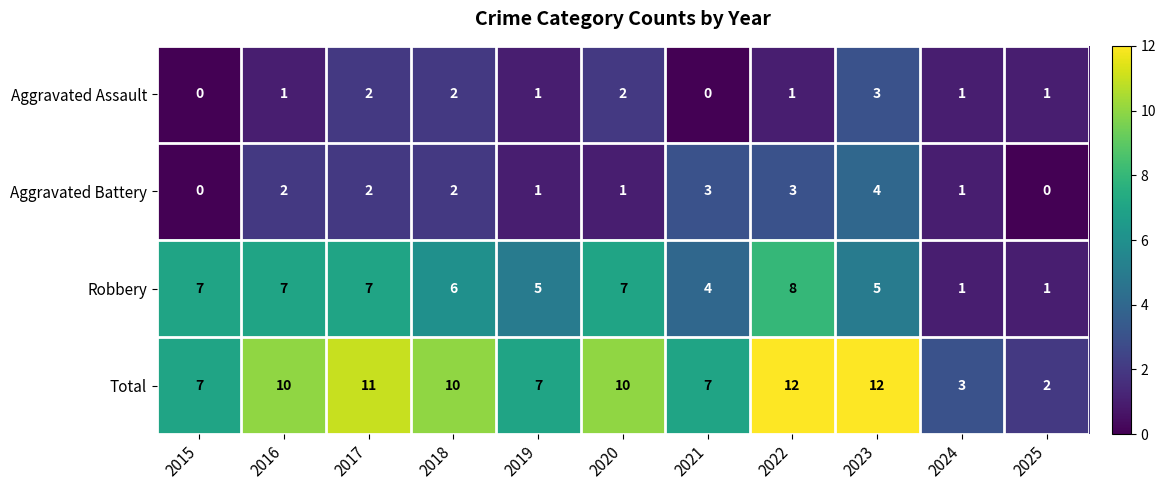

What is the difference between the Total values at 2015 and 2023?

5